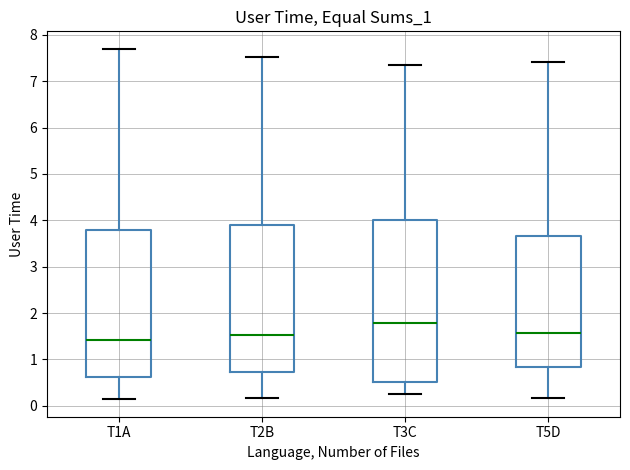

Comparing the boxes themselves (not the whiskers), which one is the tallest?

T3C